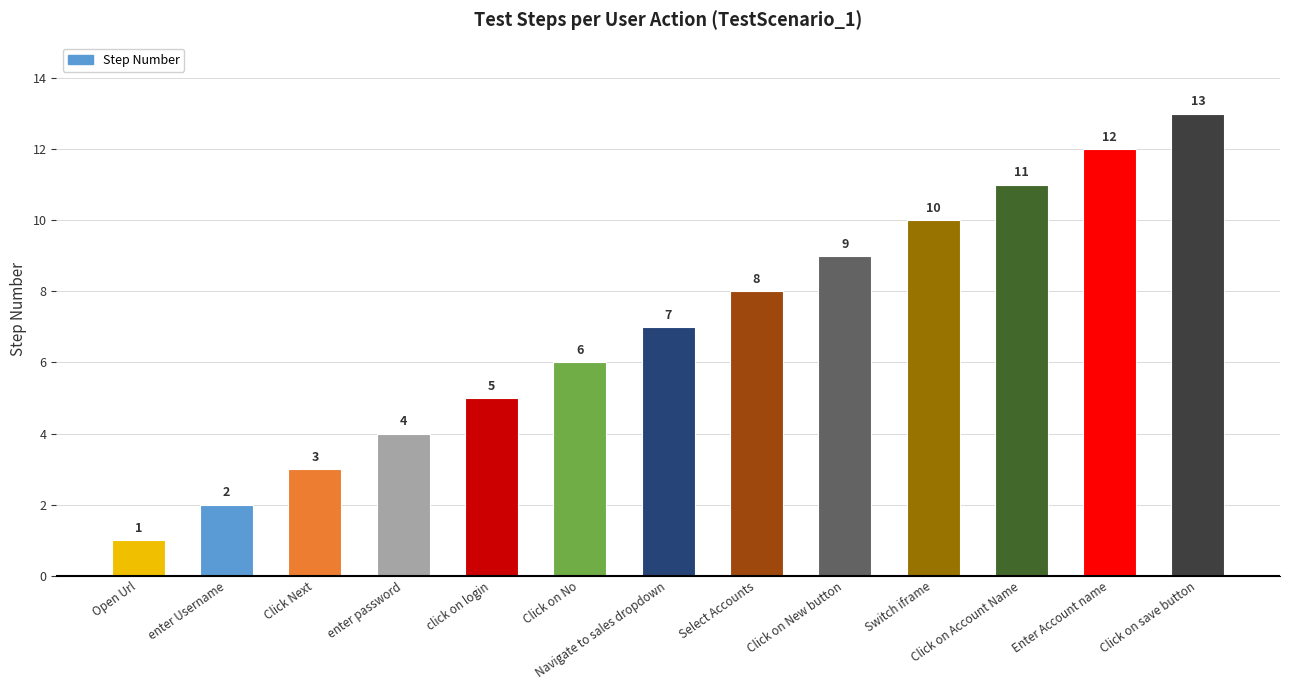

Reading right to left, transcribe all the data shown in this chart.

Click on save button=13	Enter Account name=12	Click on Account Name=11	Switch iframe=10	Click on New button=9	Select Accounts=8	Navigate to sales dropdown=7	Click on No=6	click on login=5	enter password=4	Click Next=3	enter Username=2	Open Url=1